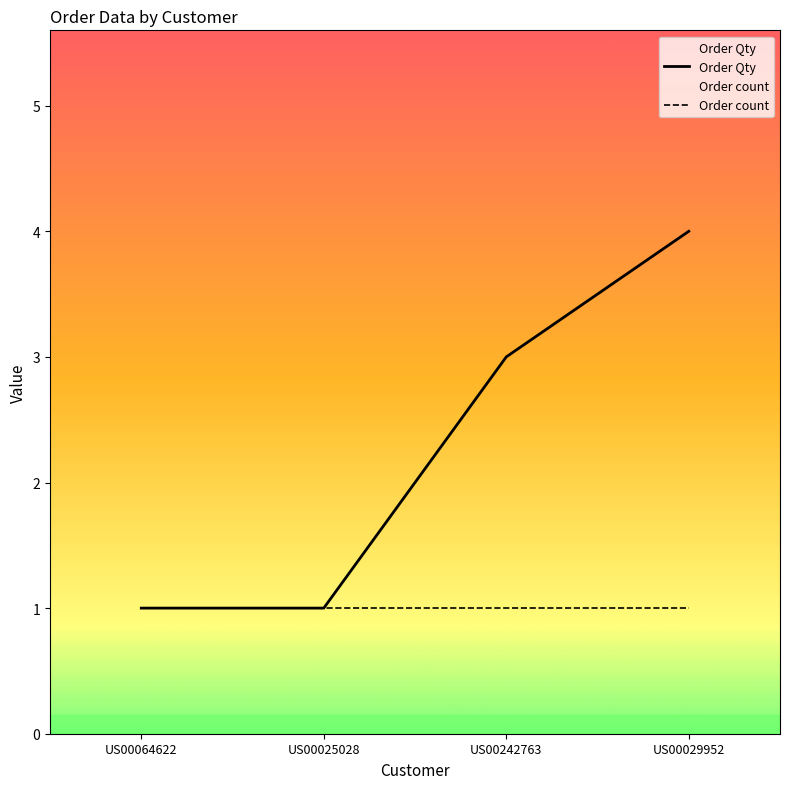

What is the value of the Order count point at the 1st from the left?

1